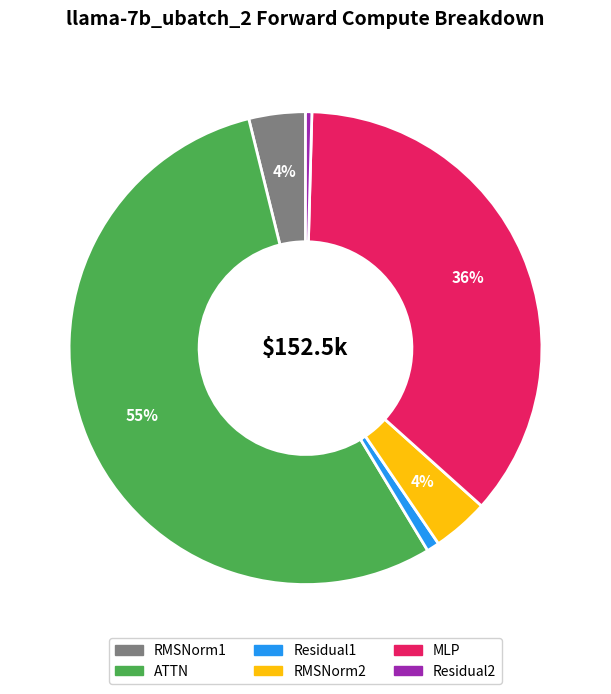

Between RMSNorm1 and Residual2, which is larger?

RMSNorm1